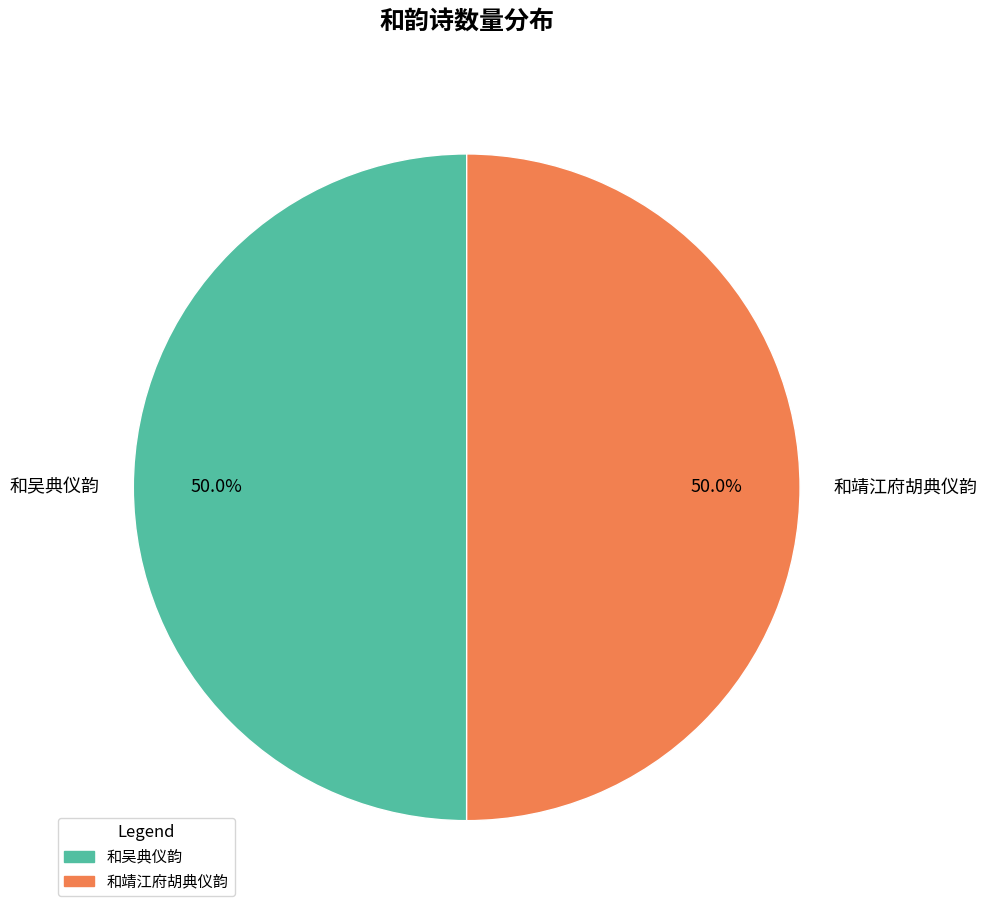

How many slices are in this pie chart?

2